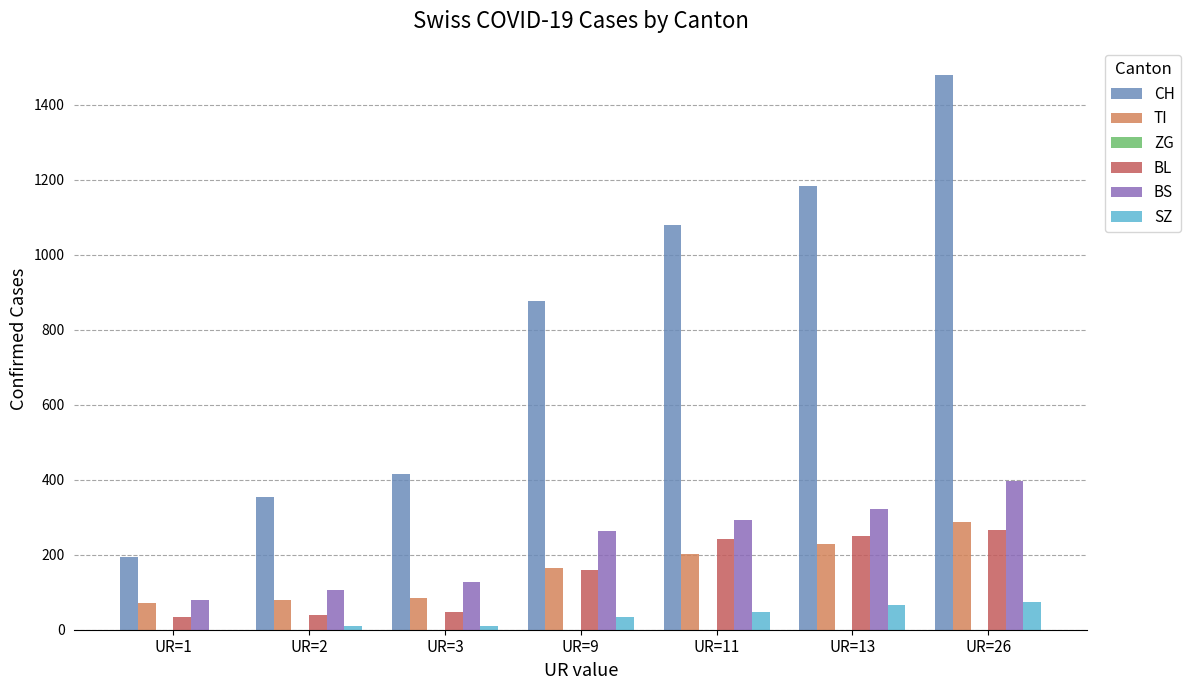

Are the bars grouped side by side (vs. stacked)?

Yes